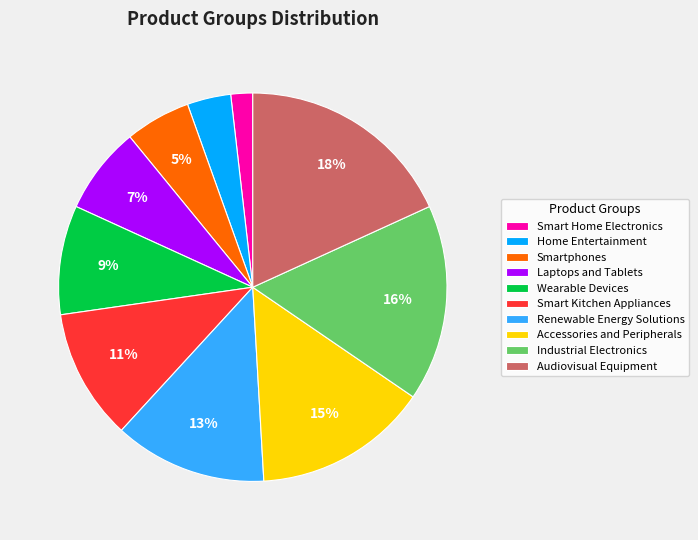

Is the sum of Wearable Devices and Smartphones greater than half?

No